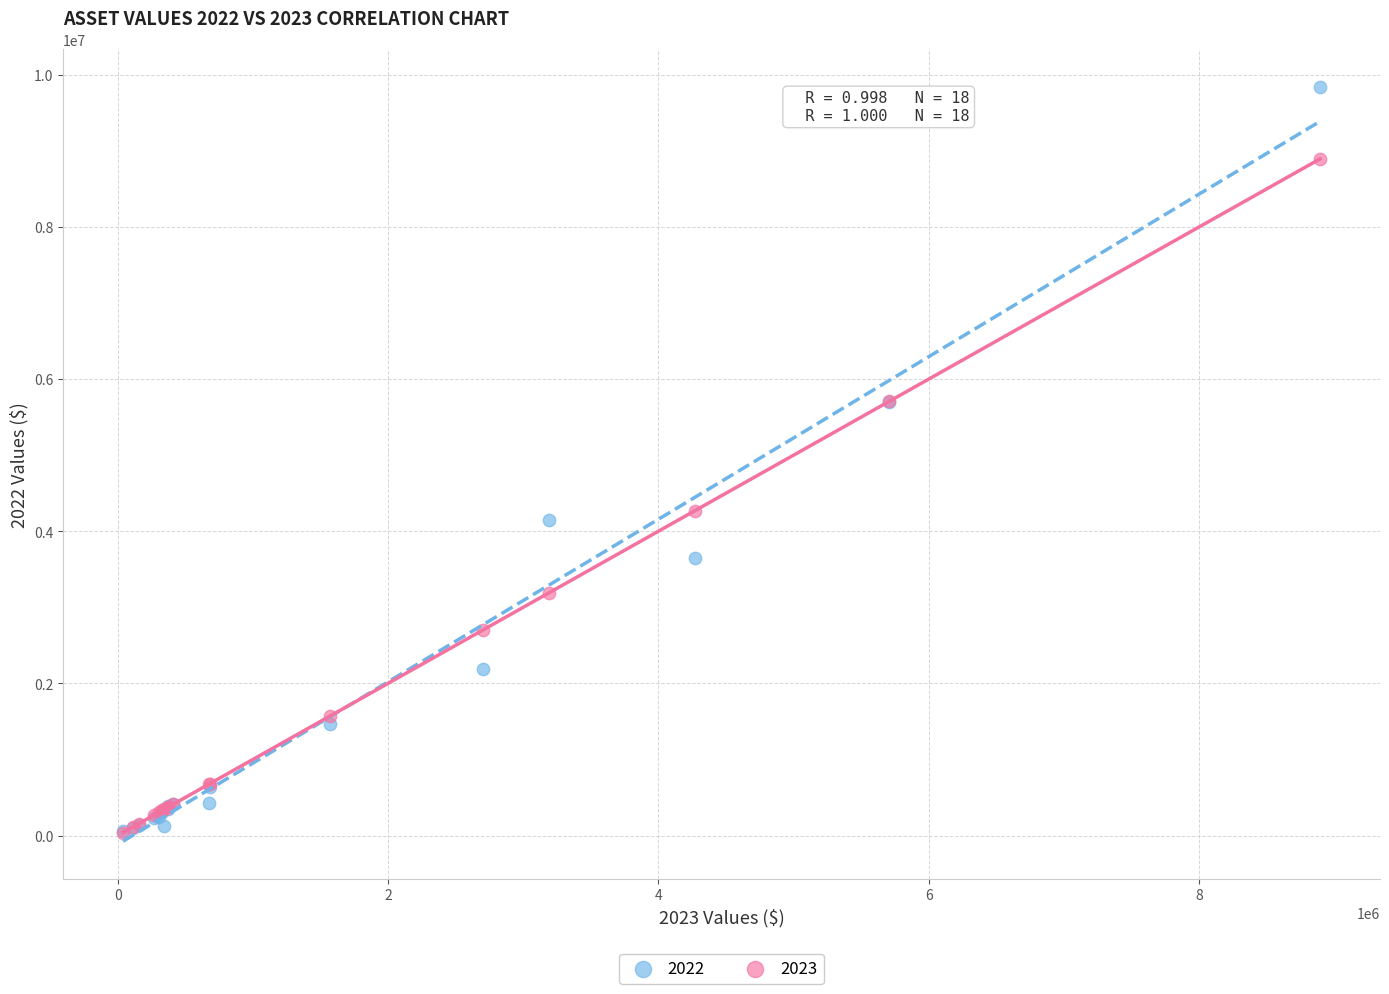

Which series contains the highest Y value?

2022